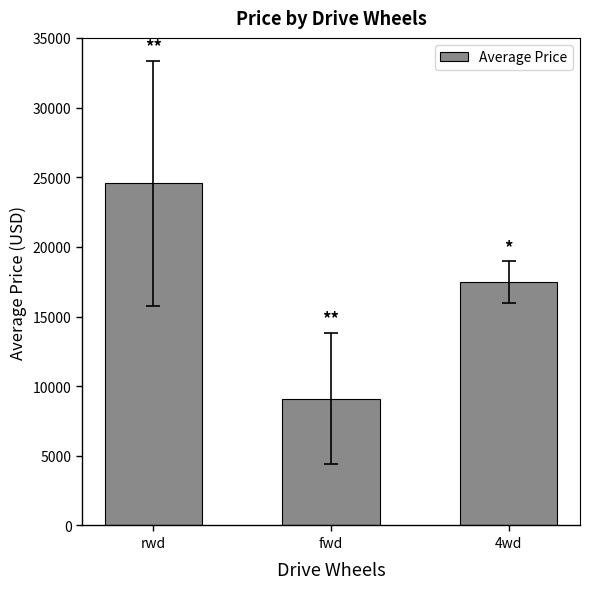

How many bars are there in total?

3